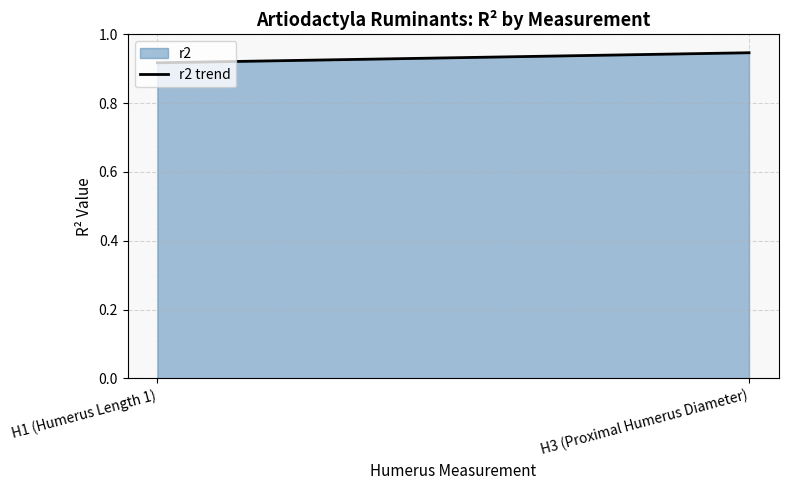

Which label corresponds to the smallest value in the chart?

H1 (Humerus Length 1)